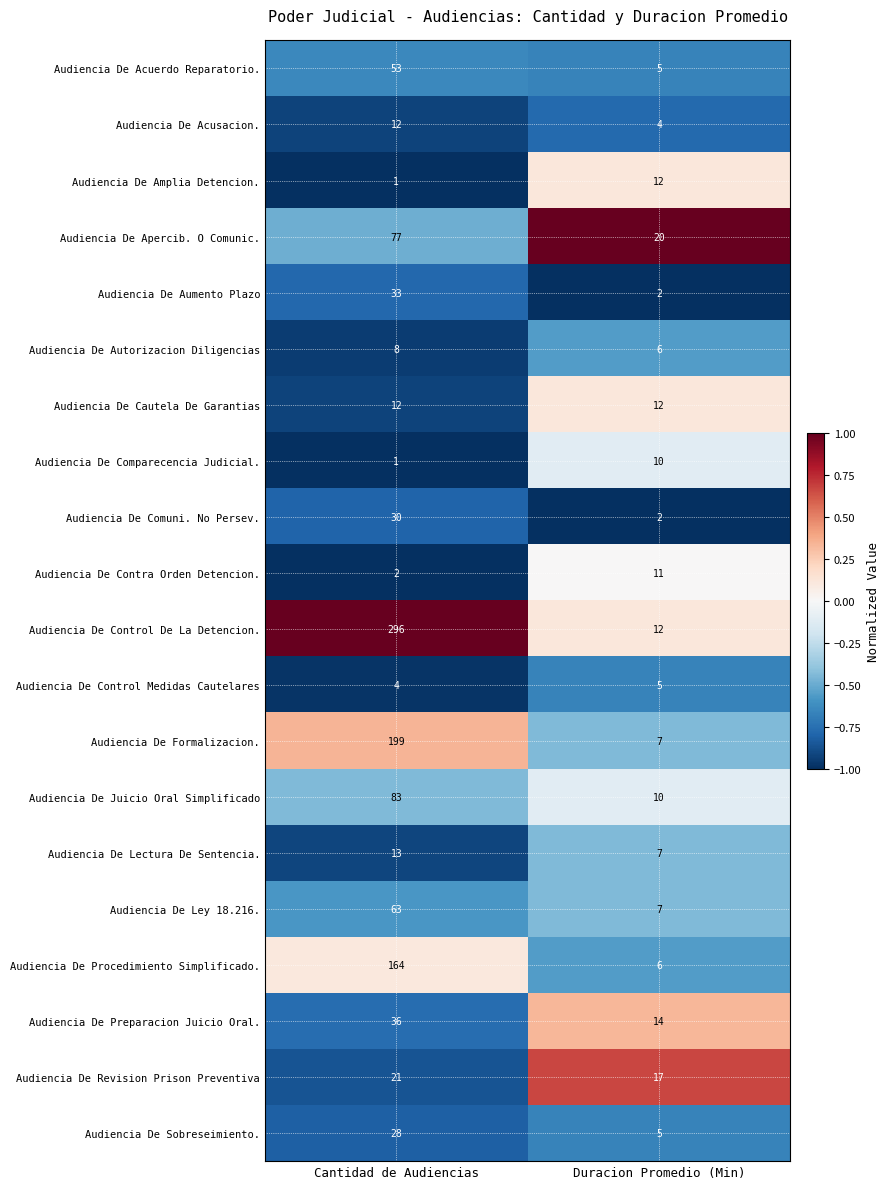

List the labels in order of Audiencia De Control De La Detencion. value, largest first.

Cantidad de Audiencias, Duracion Promedio (Min)